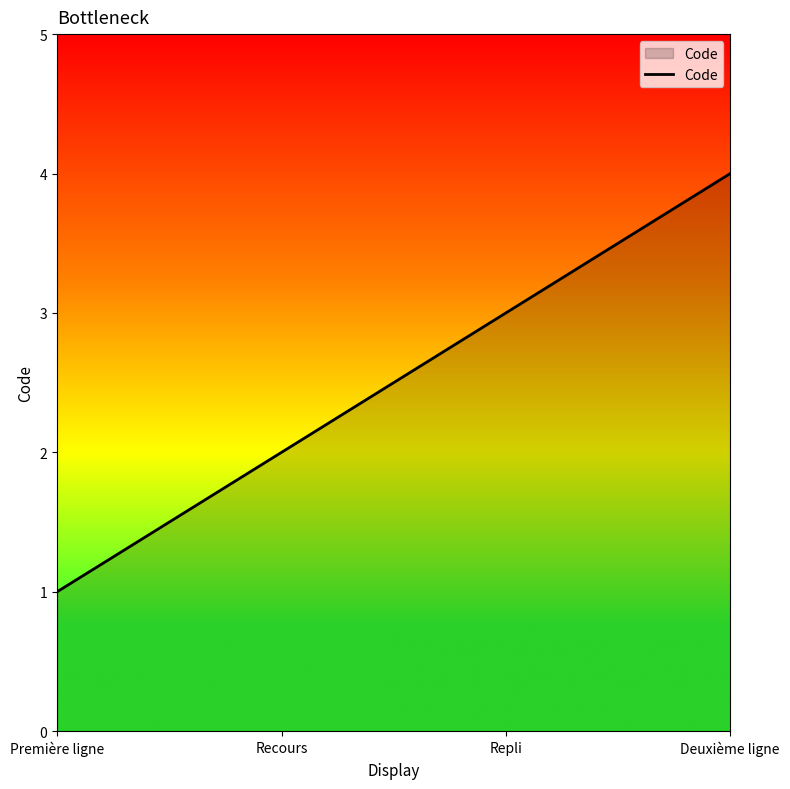

What is the change in value from Repli to Deuxième ligne?

+1